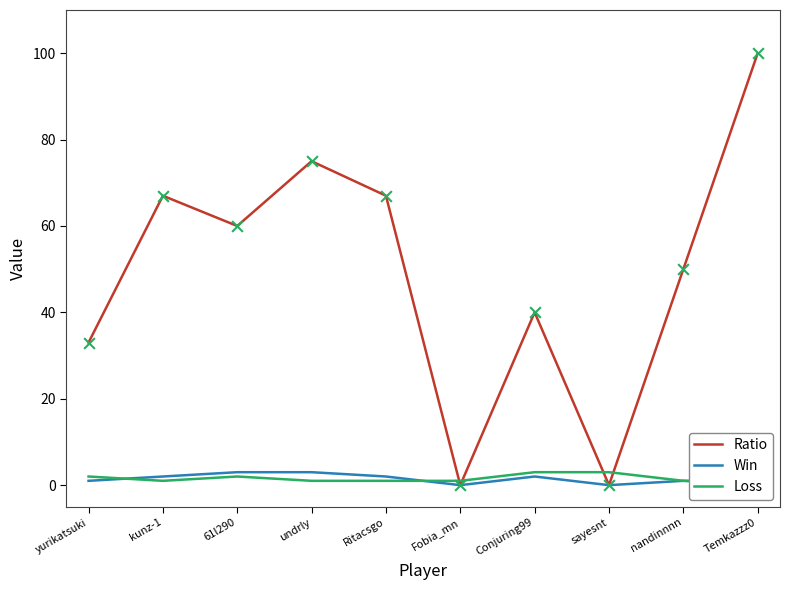

Is the value of Win at Conjuring99 greater than the value of Loss at Ritacsgo?

Yes